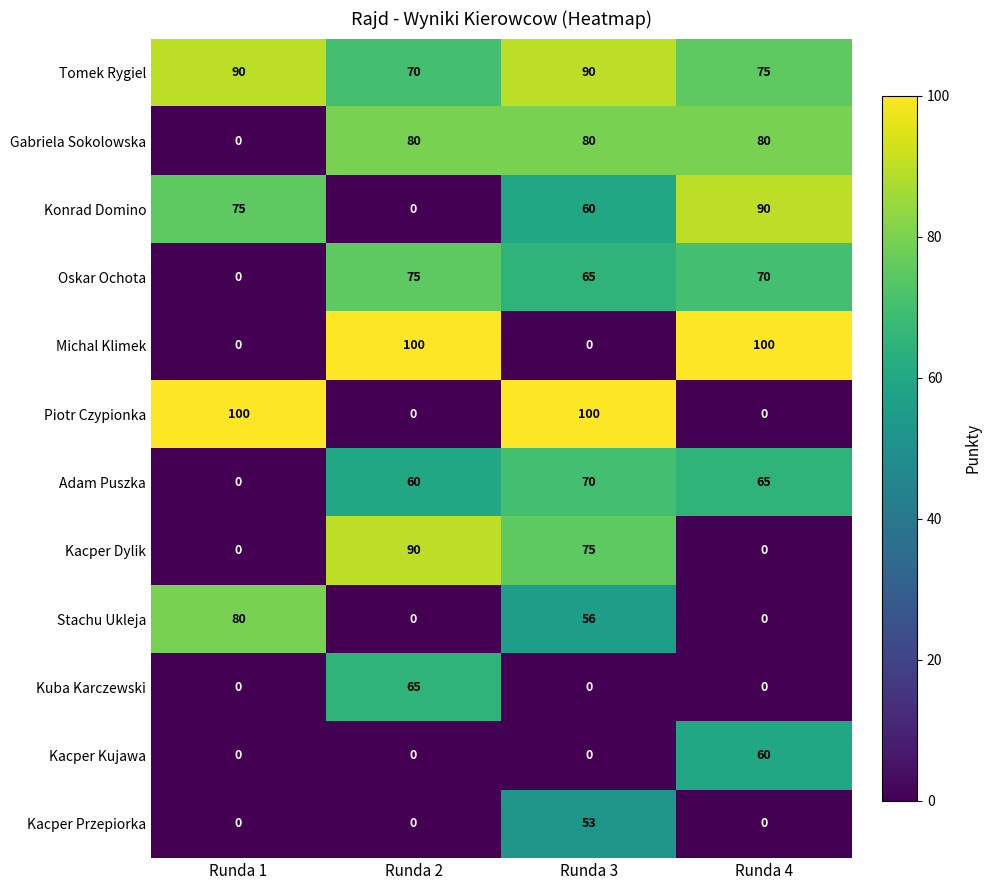

What is the sum of all Kacper Kujawa values?

60